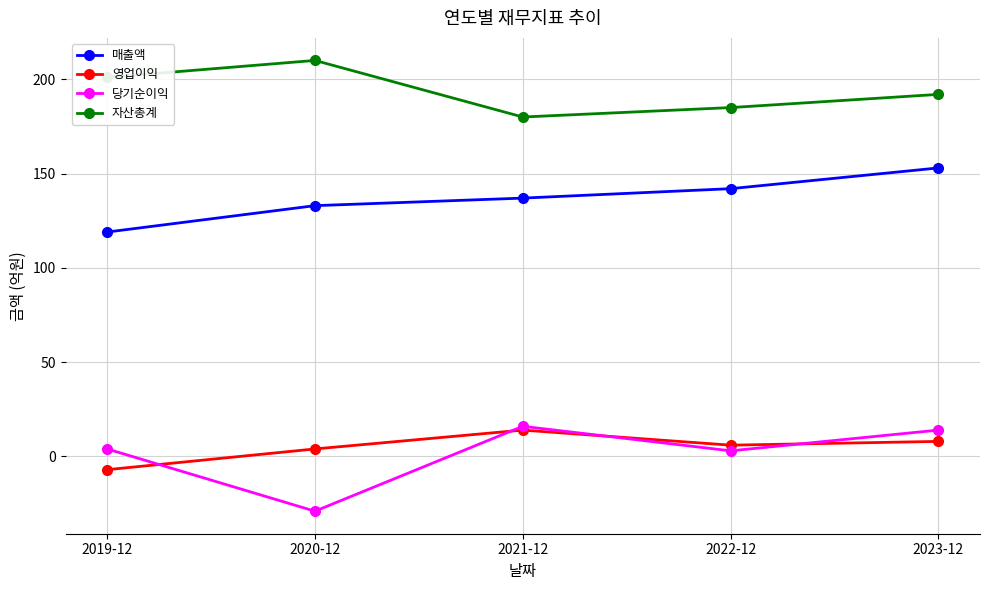

What is the total value across all series at 2020-12?

318